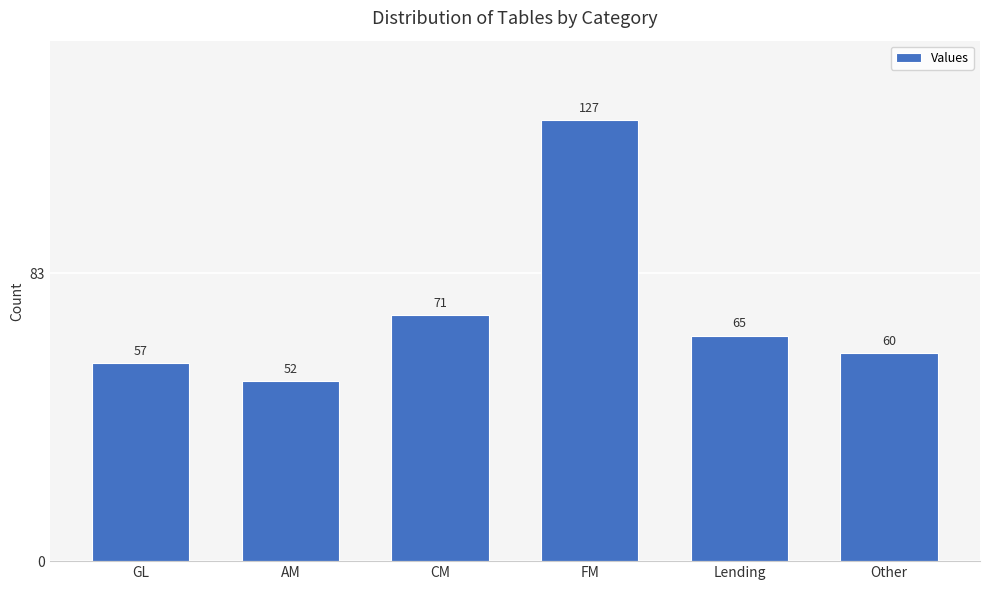

Does the chart contain any negative values?

No